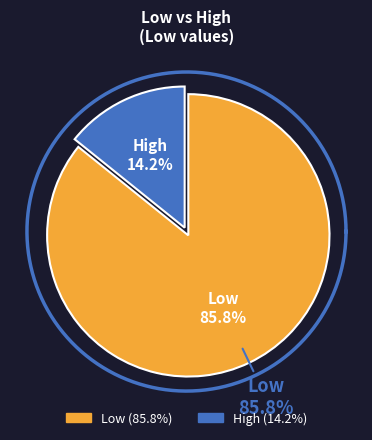

What is the ratio of the value at Low to the value at High?

6.0